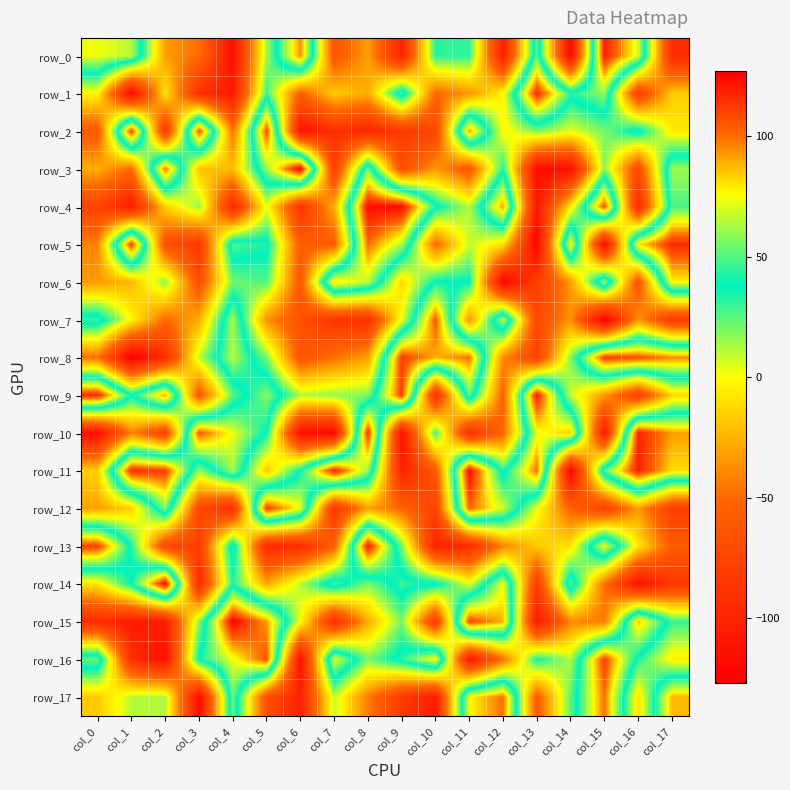

At which category does the chart reach its peak across all series?

col_4